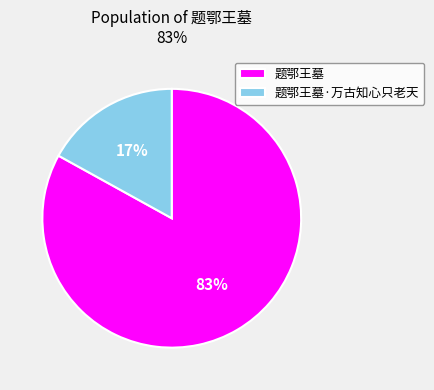

Do 题鄂王墓 and 题鄂王墓·万古知心只老天 together represent more than half of the pie?

Yes